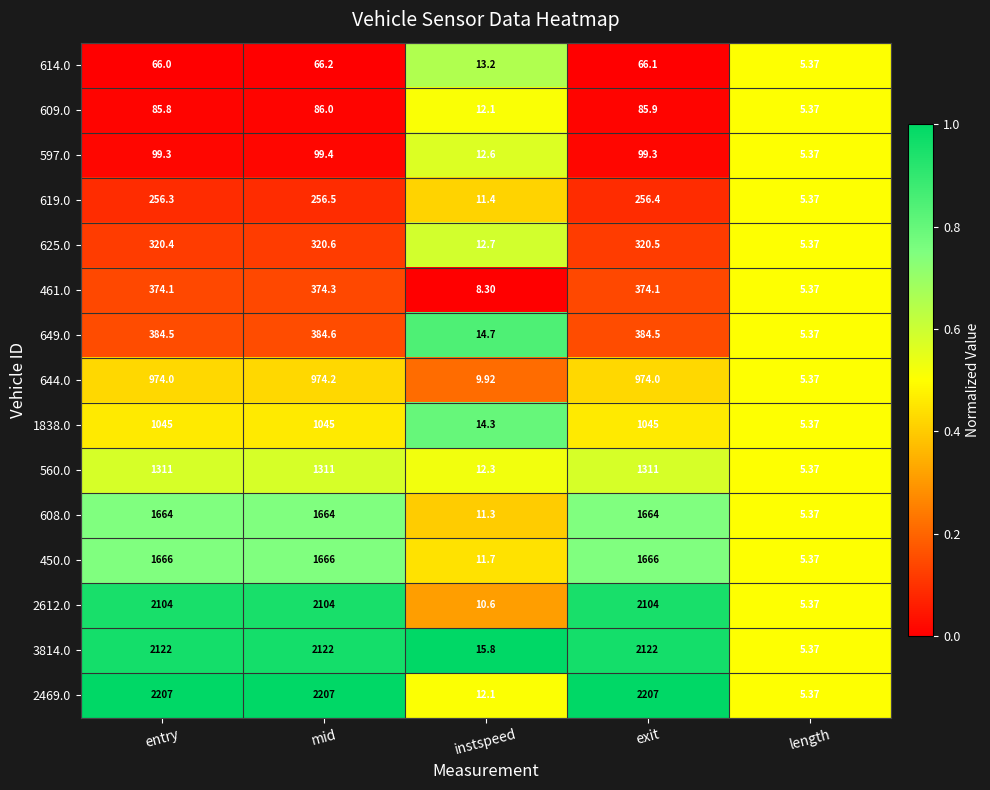

At which label is 625.0 closest to 162?

instspeed